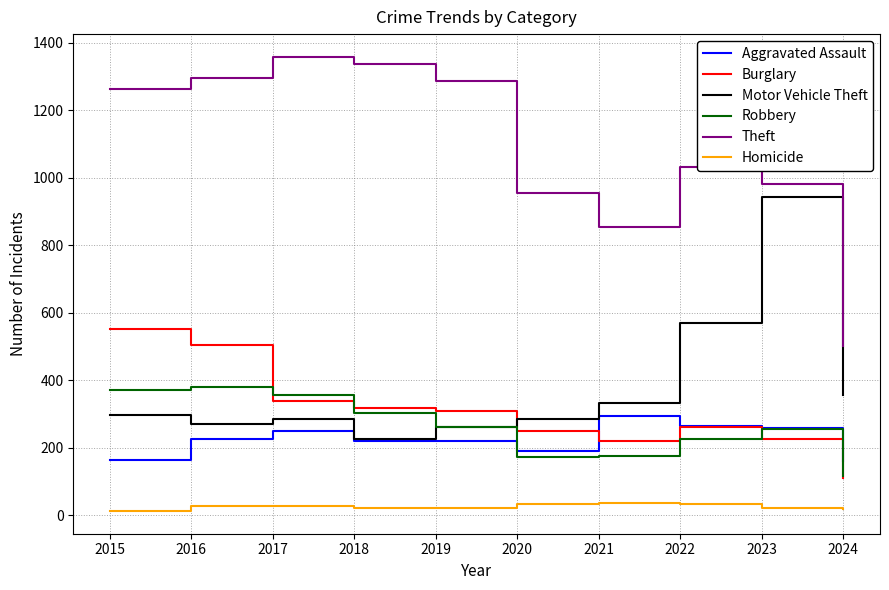

What is the total value across all series at 2019?

2362